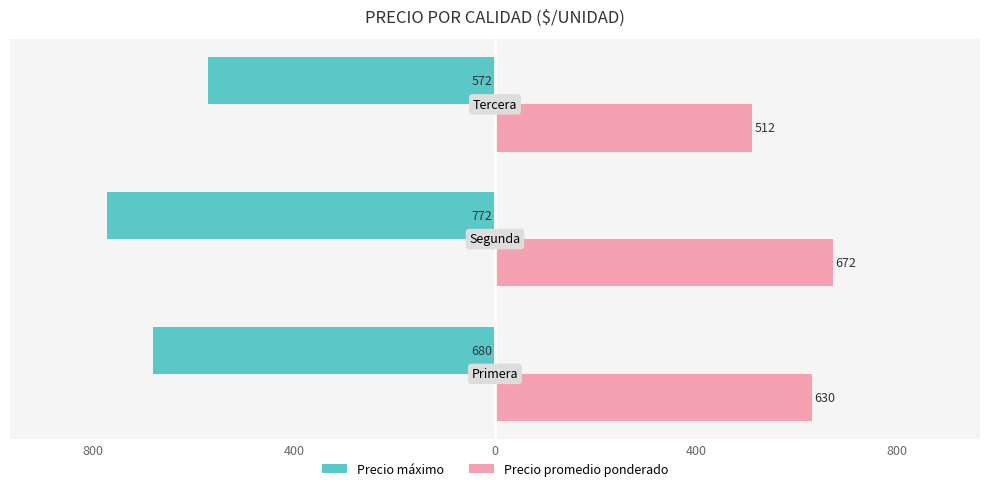

What is the sum of all Precio promedio ponderado values?

1814